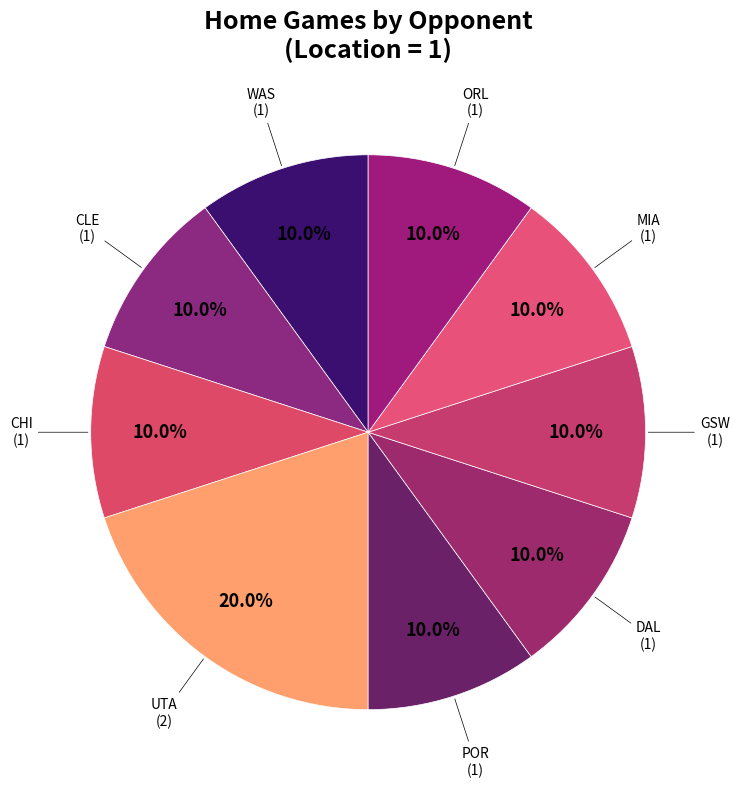

Combined, what portion of the pie is CLE and UTA?

30.0%